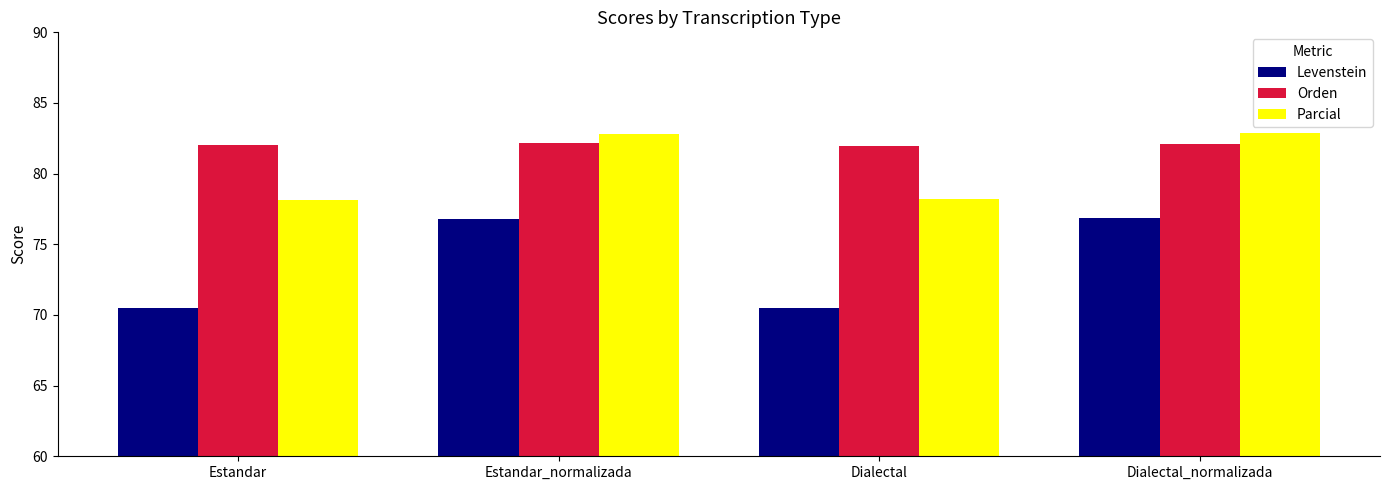

How many bars are there in total?

12